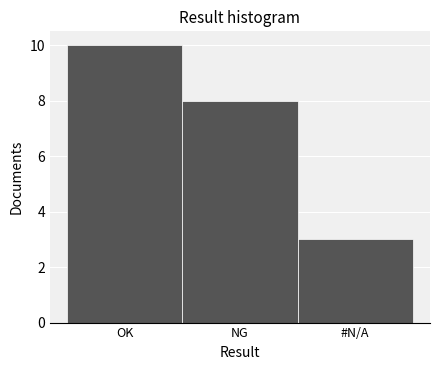

Reading left to right, transcribe all the data shown in this chart.

OK=10	NG=8	#N/A=3